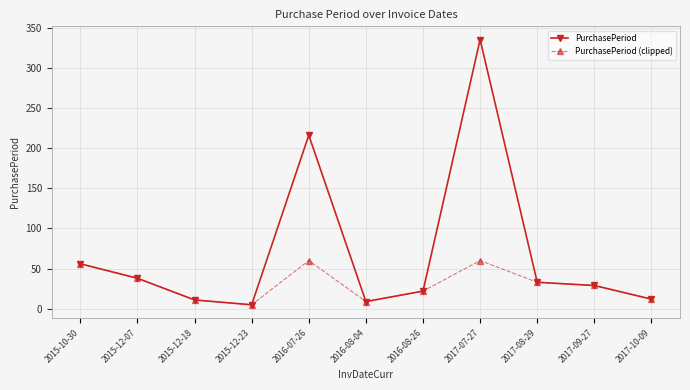

List the series in order of their overall mean, highest first.

PurchasePeriod, PurchasePeriod (clipped)